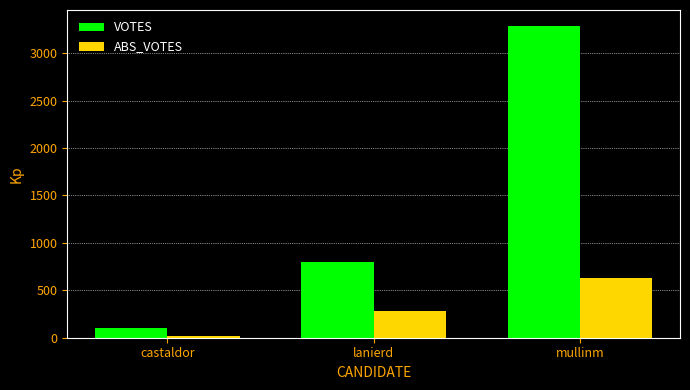

What is the spread (max minus min) of values at mullinm?

2664